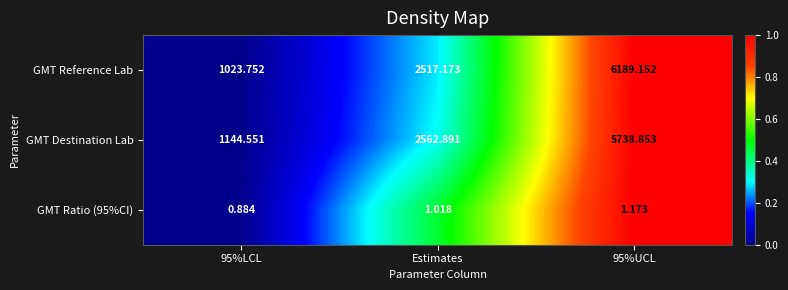

Between 95%LCL and 95%UCL, which series saw the biggest shift?

GMT Reference Lab